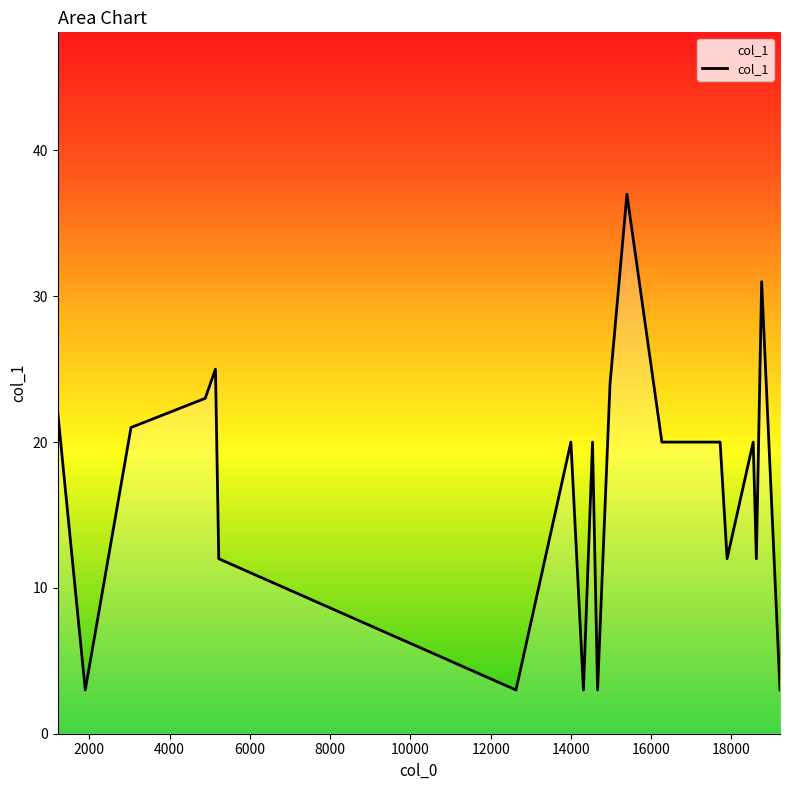

What is the greatest value displayed?

37